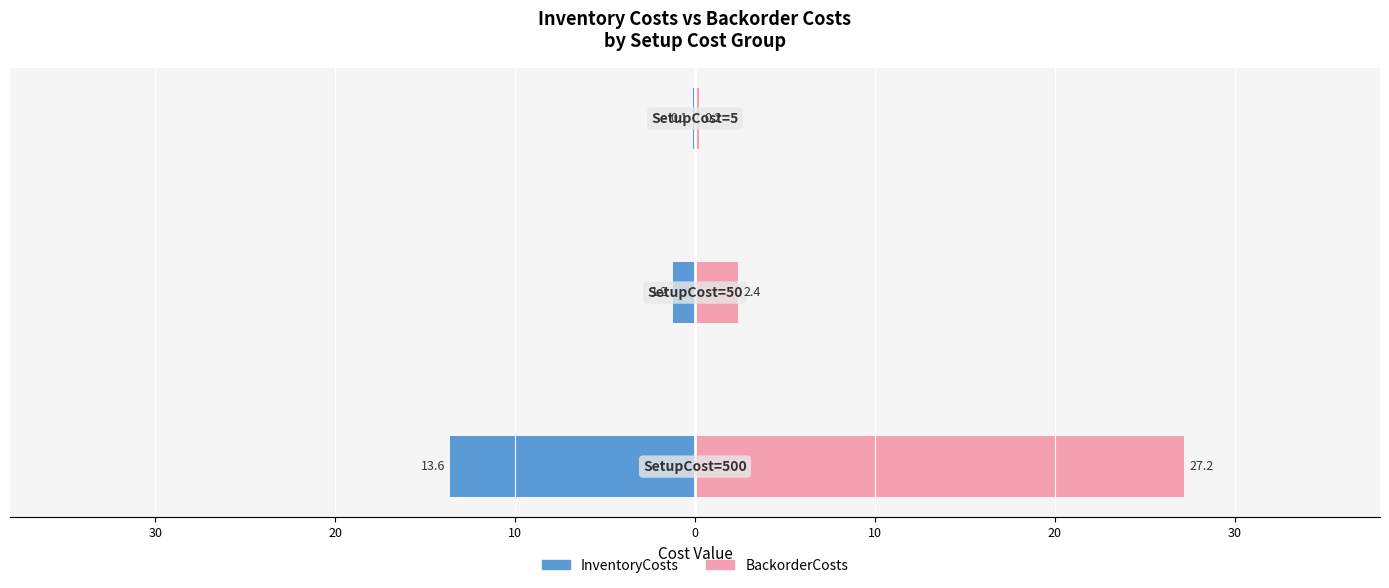

At how many categories does at least one series exceed 20?

1